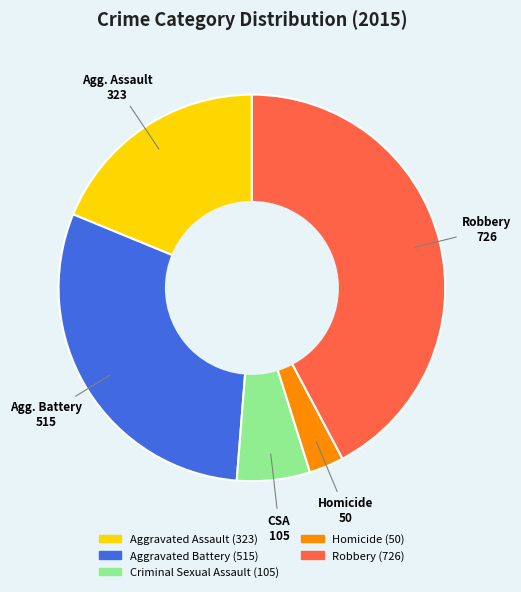

Does Aggravated Assault account for over 50% of the chart?

No